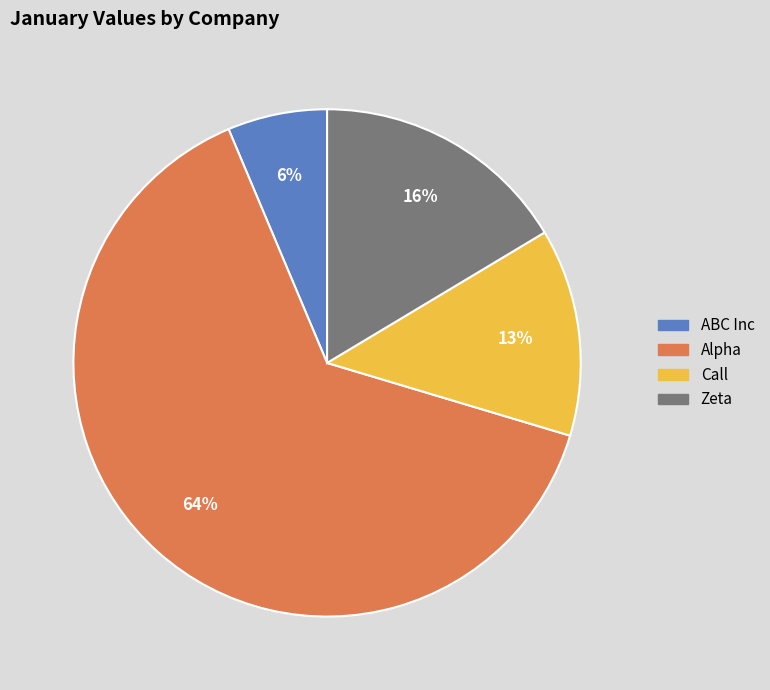

Which category accounts for the majority?

Alpha